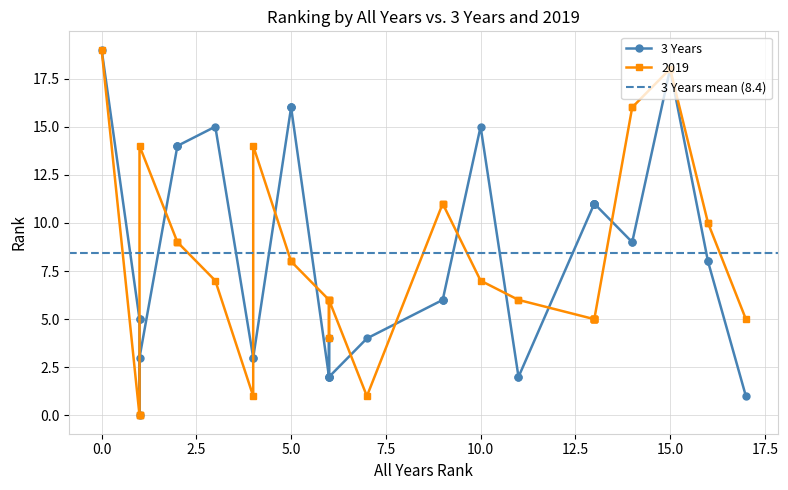

The 3 Years series shows 16 at AMD. True or false?

False